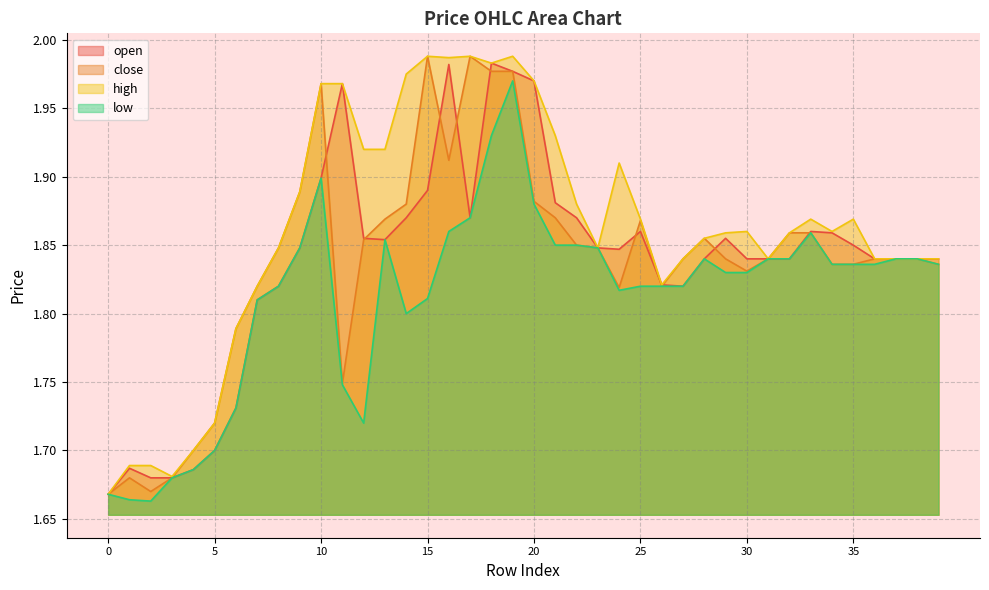

What is the difference between the second highest and second lowest values in the high series?

0.3